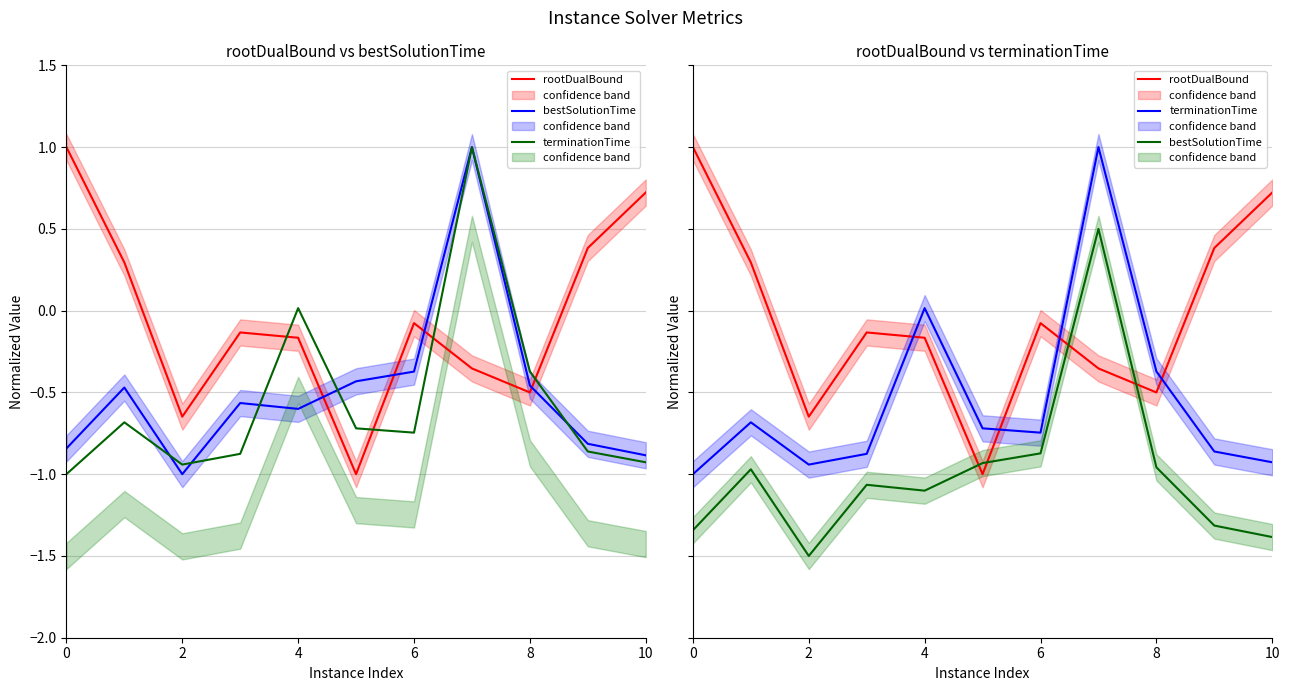

How many positive values does the rootDualBound series have?

4